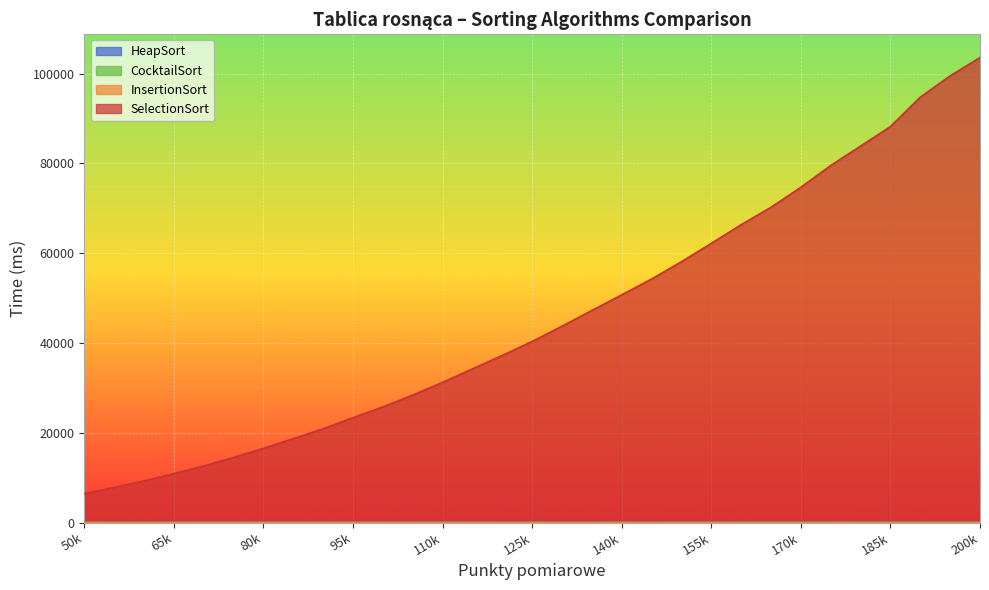

True or false: SelectionSort and CocktailSort cross at least once.

False